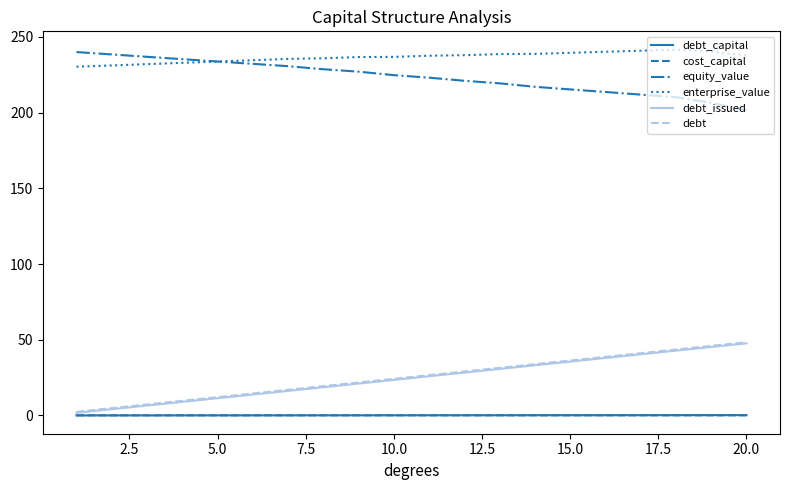

Which series has the largest total across all categories?

enterprise_value